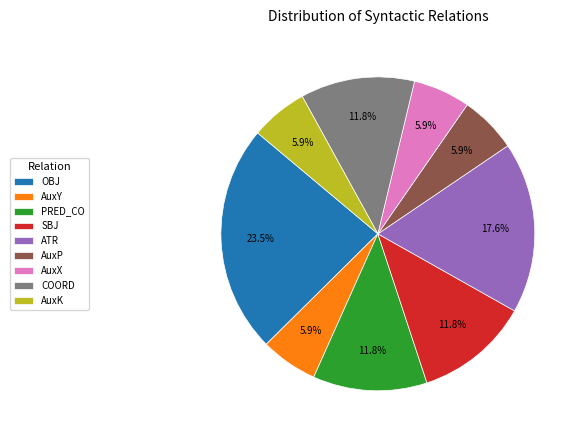

To the nearest percent, what is the average slice percentage?

11%